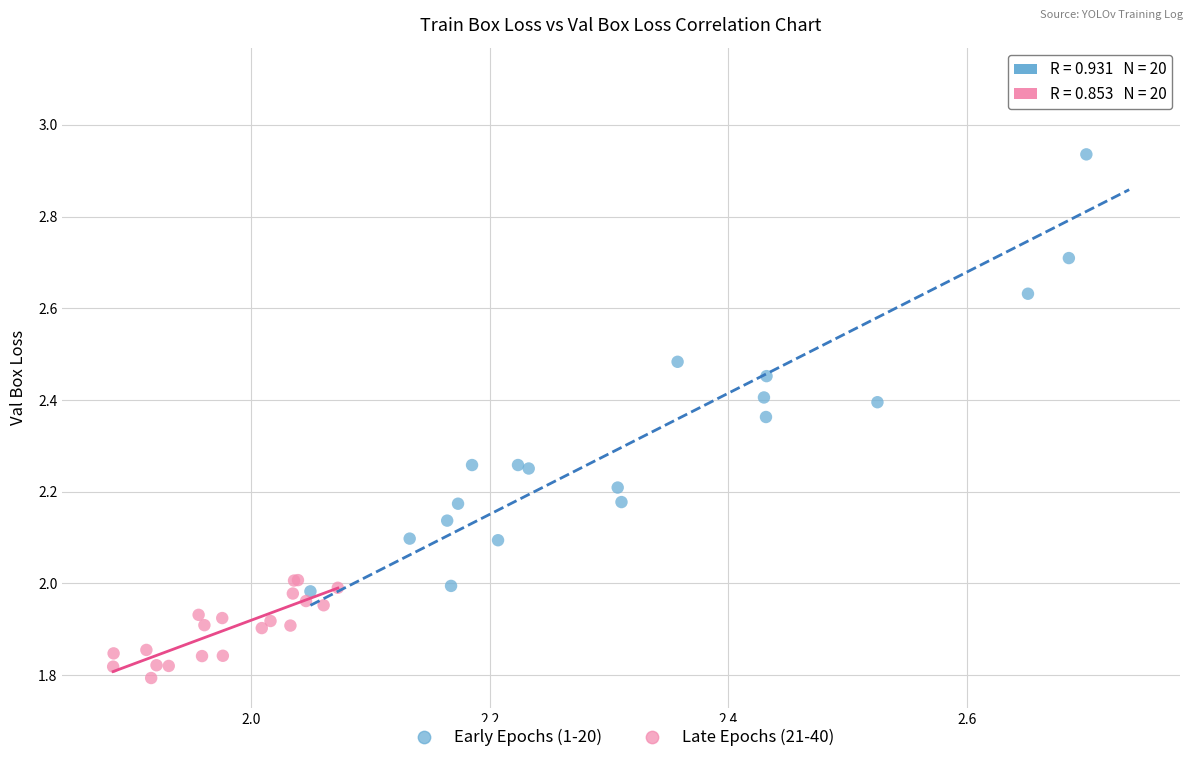

What are all the series names shown in the legend?

Early Epochs (1-20), Late Epochs (21-40)